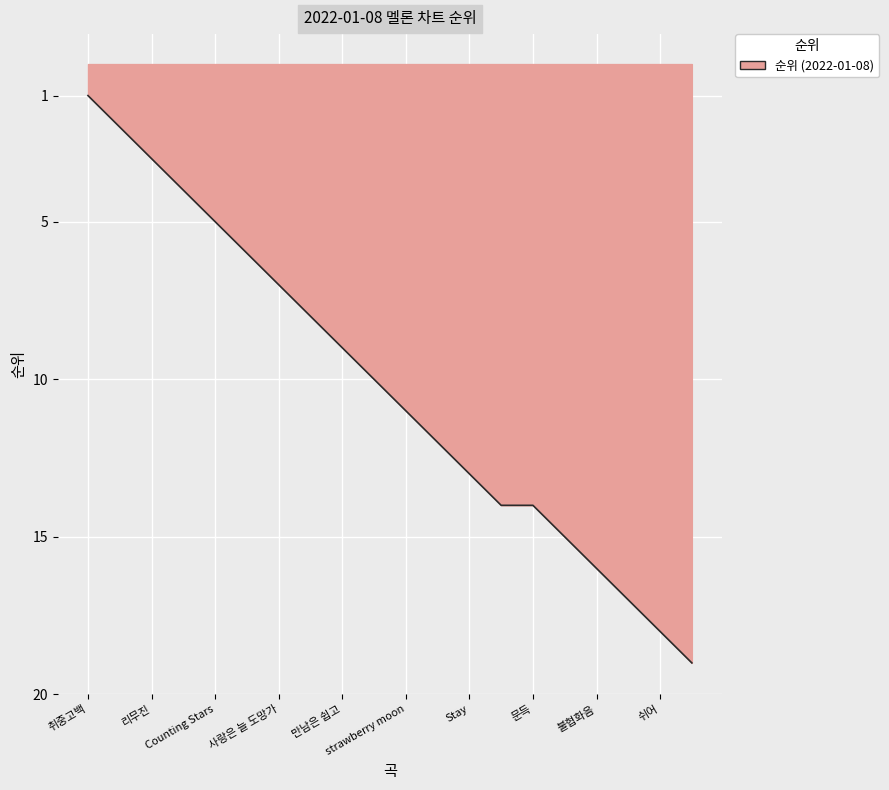

True or false: the data has more than 2 interior local peaks.

False